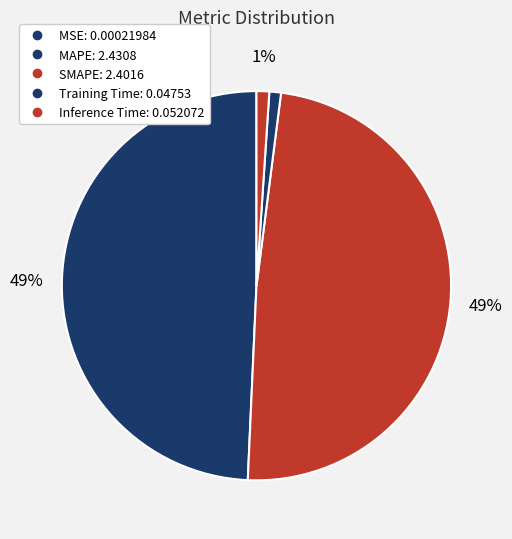

Does MSE account for over 50% of the chart?

No